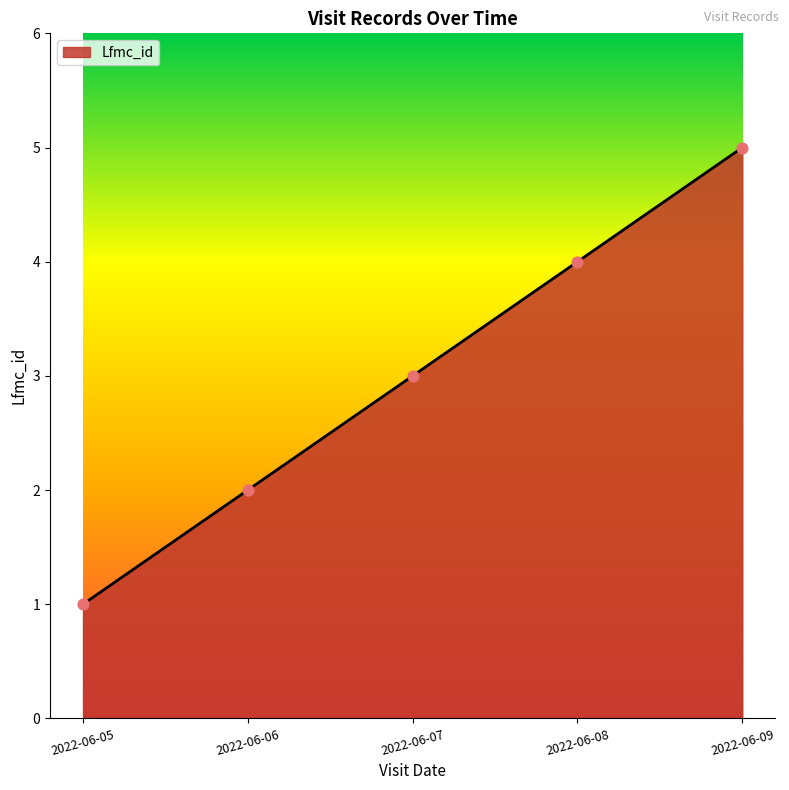

Which has a higher value, 2022-06-06 or 2022-06-07?

2022-06-07